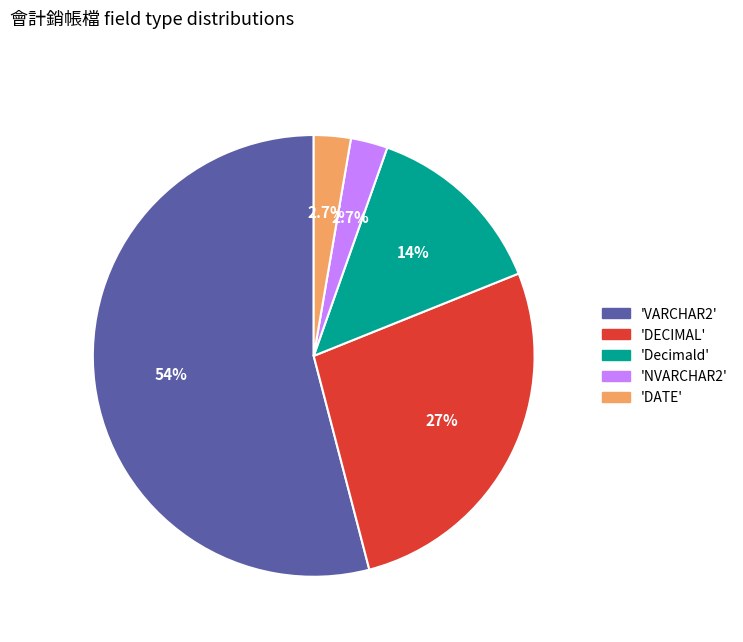

To the nearest percent, what is the difference between the largest and smallest slice percentages?

51%